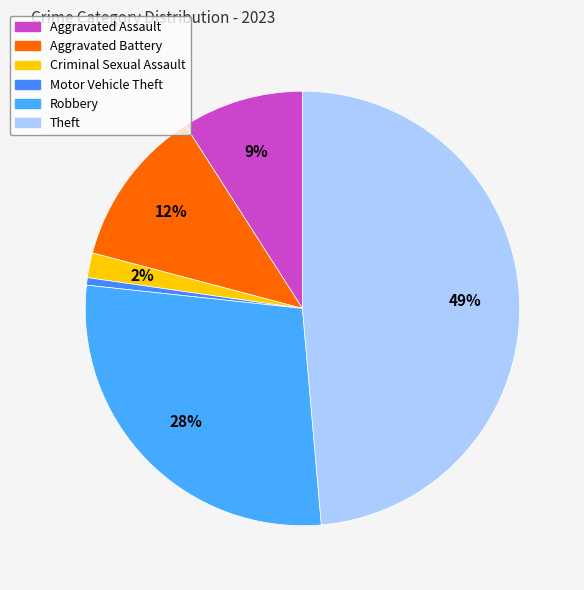

How many slices are in this pie chart?

6